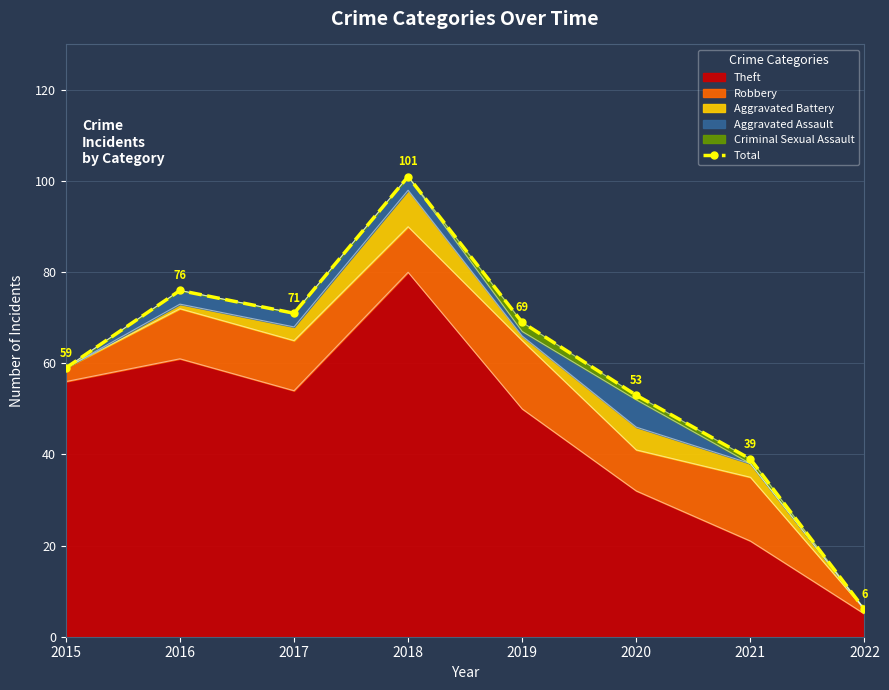

Between 2016 and 2017, which is larger?

2016